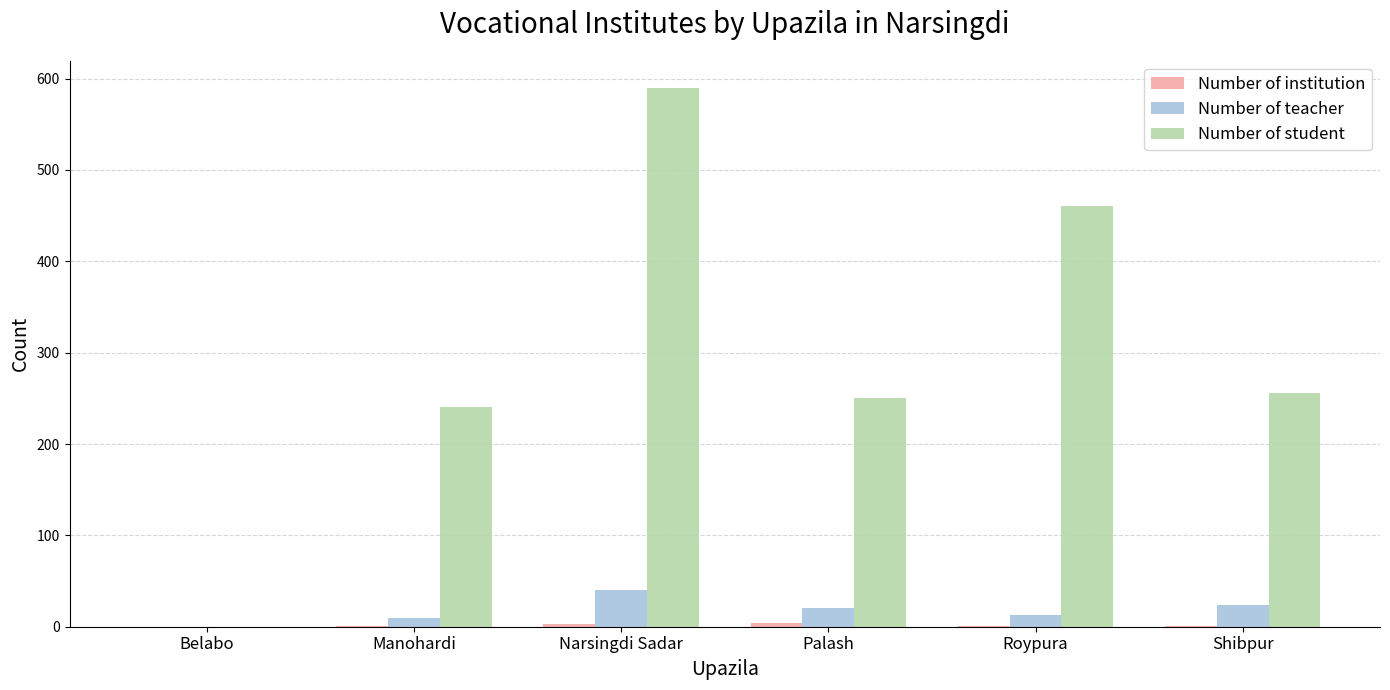

What is the spread (max minus min) of values at Narsingdi Sadar?

587